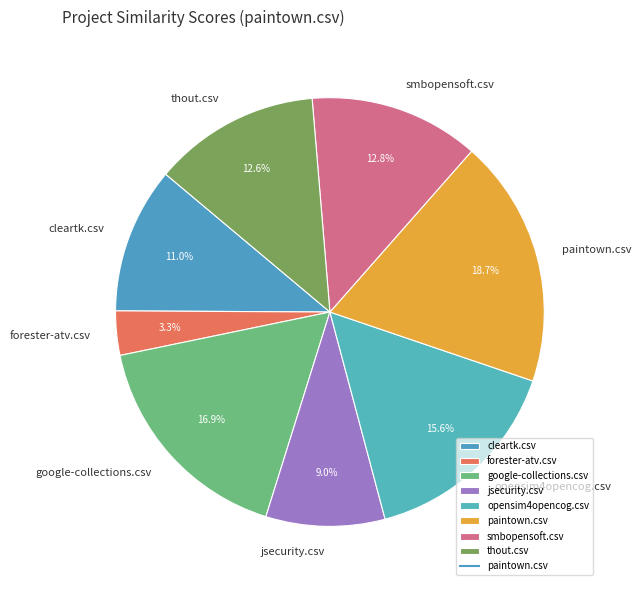

What percentage do google-collections.csv and paintown.csv together represent?

35.6%